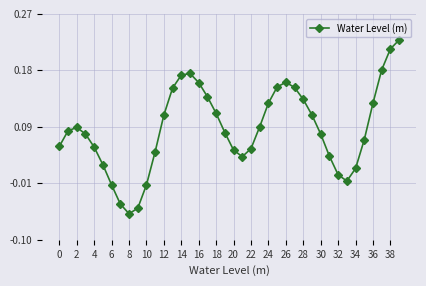

Reading left to right, list all the values displayed in this chart.

0.1	0.1	0.1	0.1	0.1	0.0	-0.0	-0.0	-0.1	-0.0	-0.0	0.0	0.1	0.1	0.2	0.2	0.2	0.1	0.1	0.1	0.0	0.0	0.1	0.1	0.1	0.2	0.2	0.1	0.1	0.1	0.1	0.0	0.0	-0.0	0.0	0.1	0.1	0.2	0.2	0.2